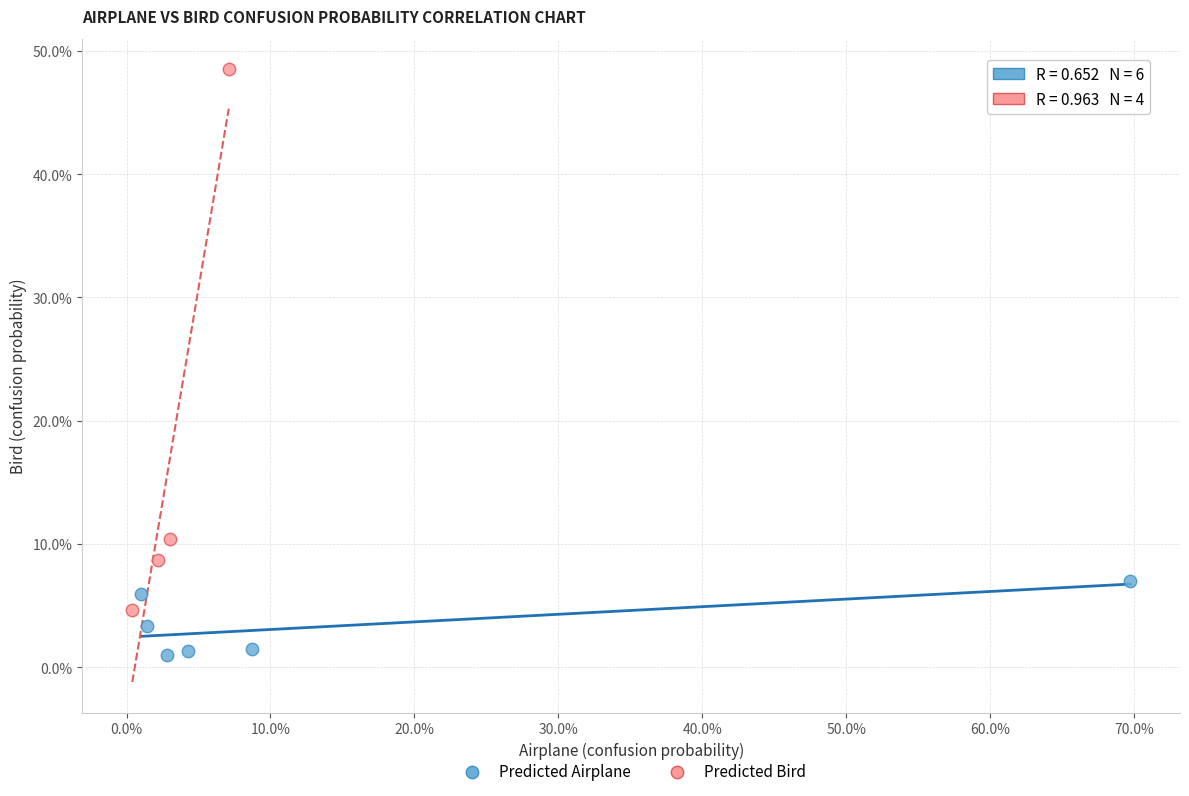

What are all the series names shown in the legend?

Predicted Airplane, Predicted Bird